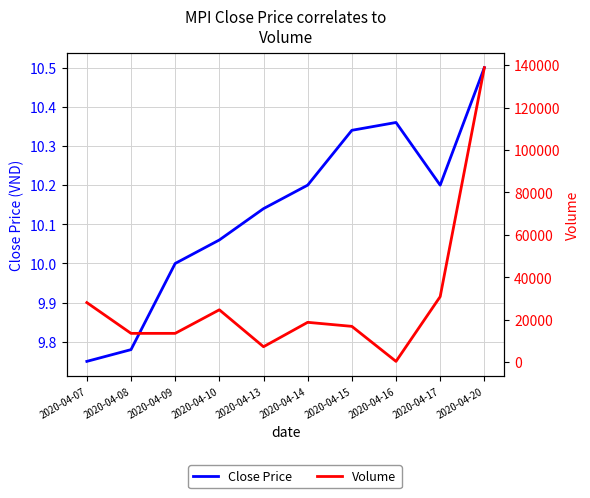

What is the value of the Close Price point at the 2nd from the left?

9.8